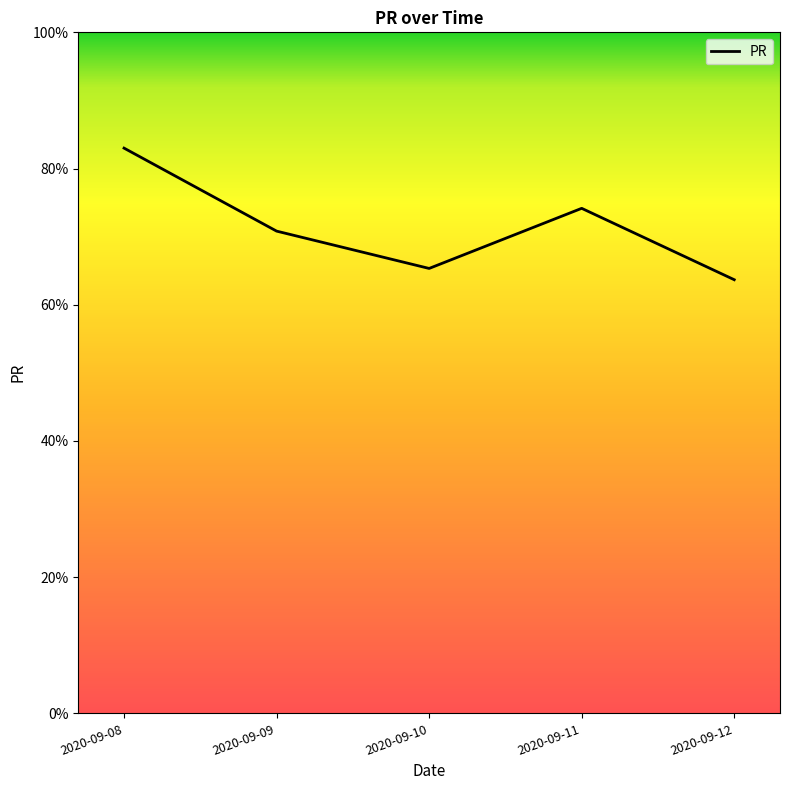

Reading left to right, what are all the values shown in this chart?

83.0	70.8	65.3	74.2	63.7